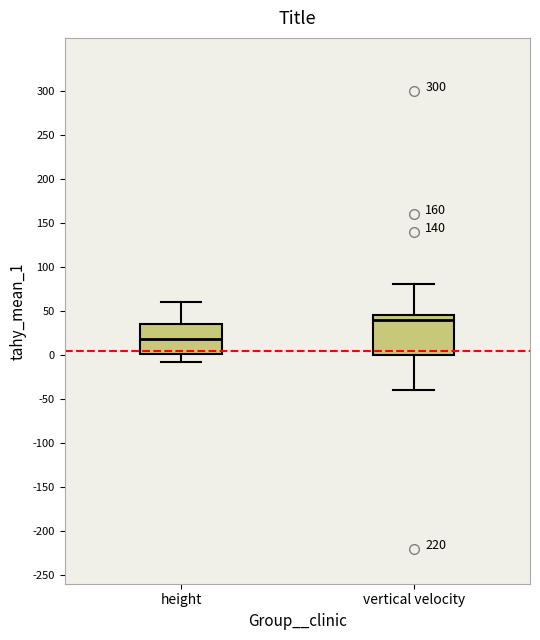

Which box's median line is the lowest?

height